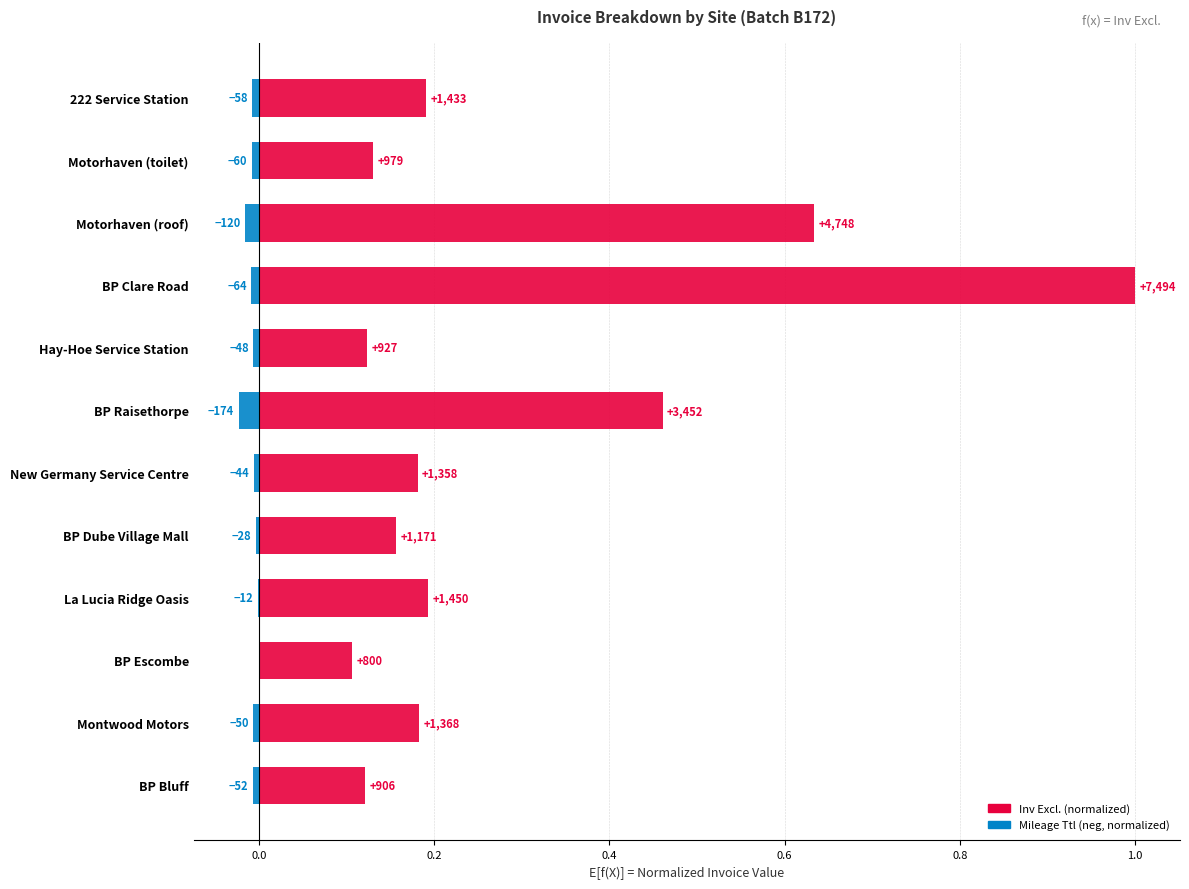

Which series has the largest total across all categories?

Inv Excl.